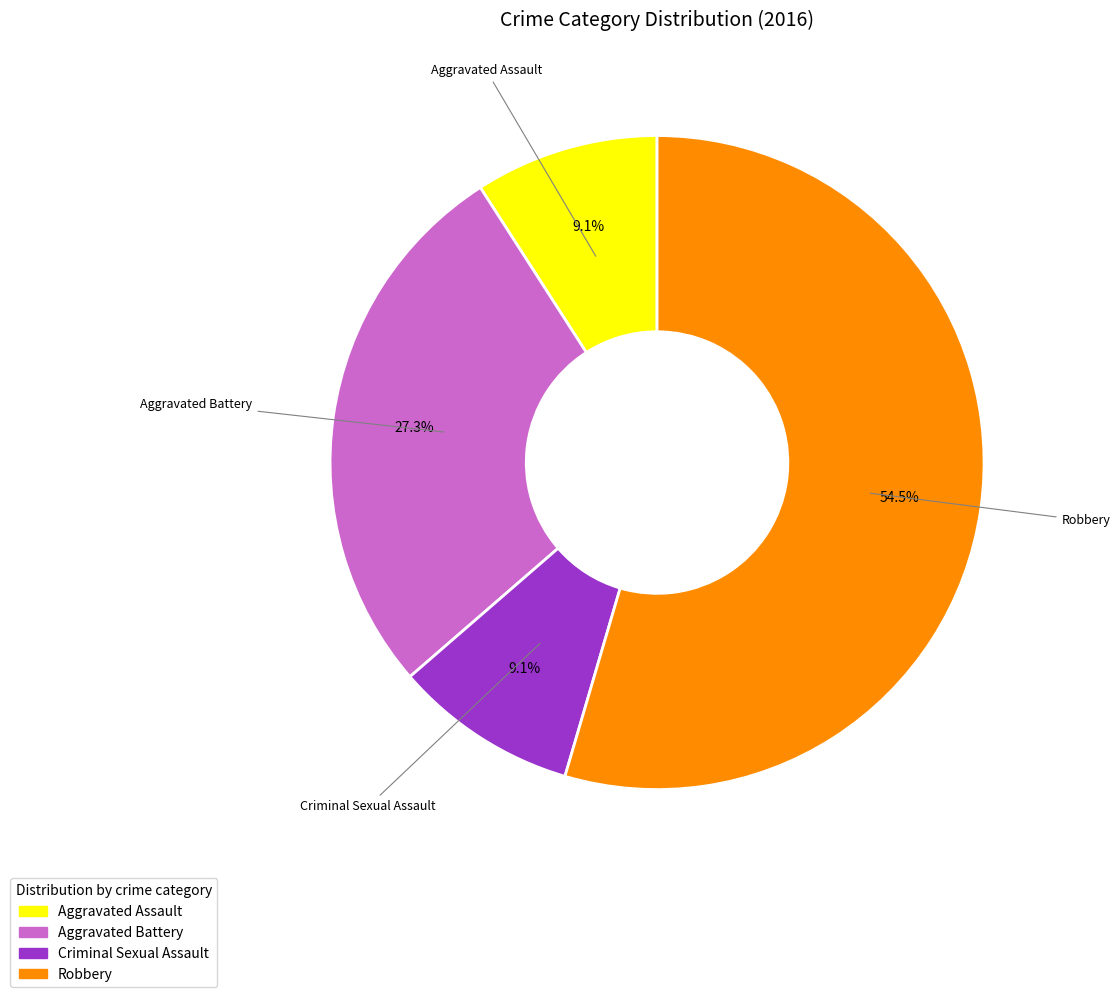

Do Aggravated Assault and Aggravated Battery together represent more than half of the pie?

No